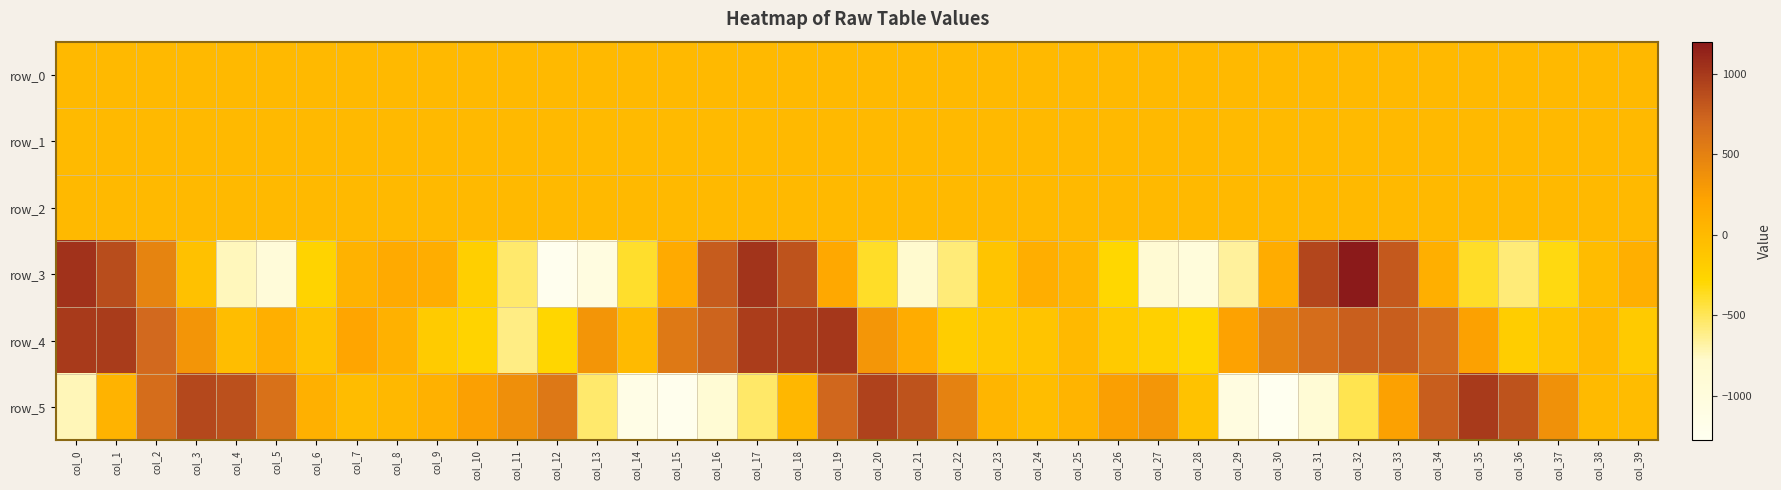

How many series are shown in this chart?

6